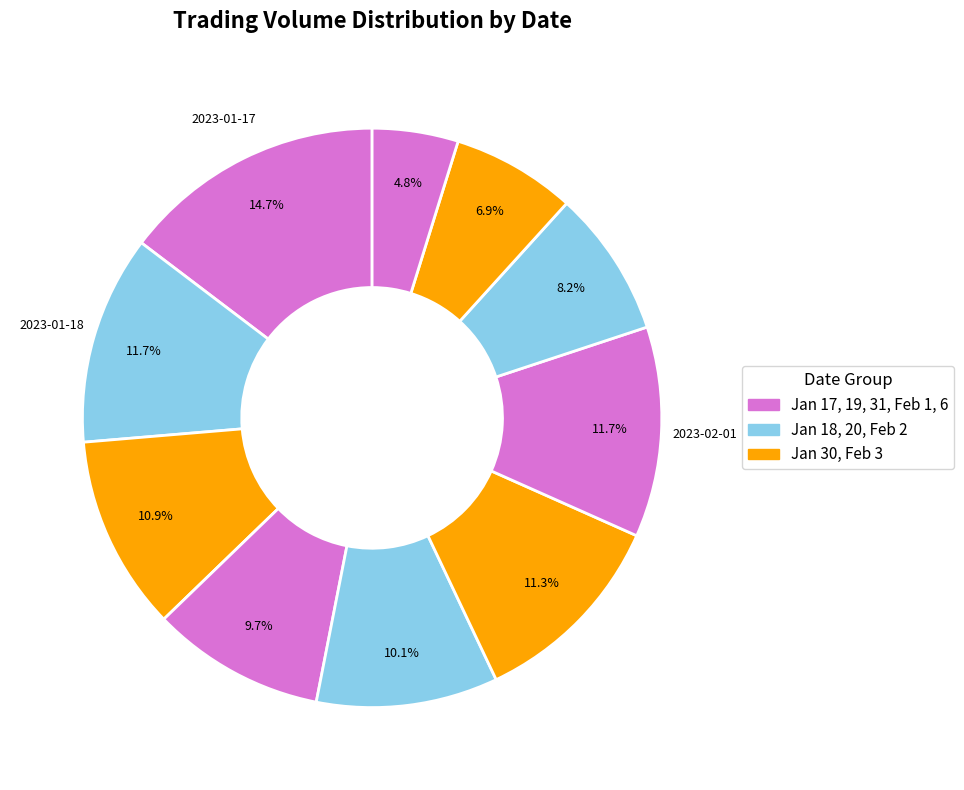

How many slices are in this pie chart?

10